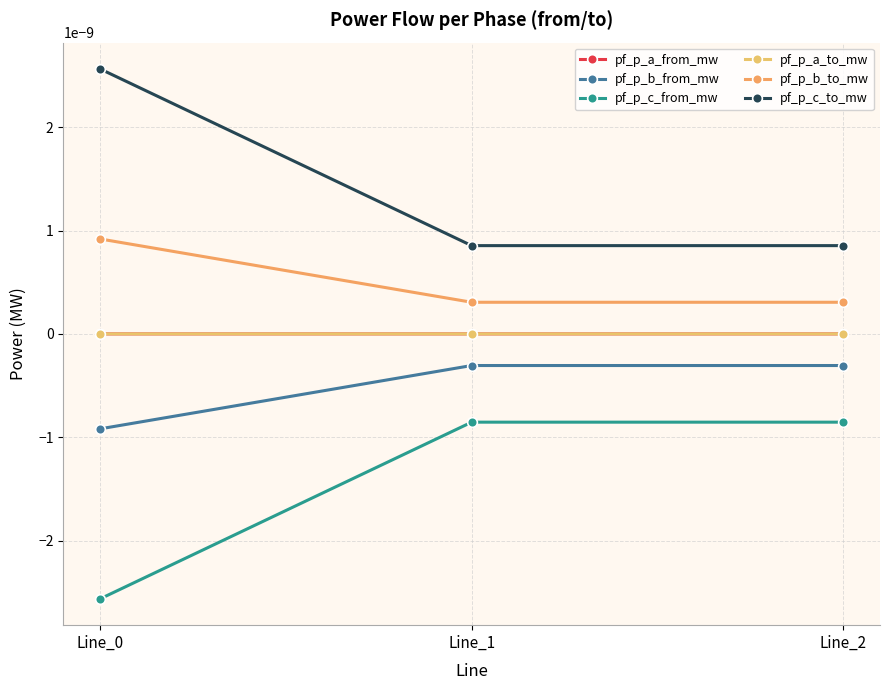

Which category has the highest value across all series?

Line_0